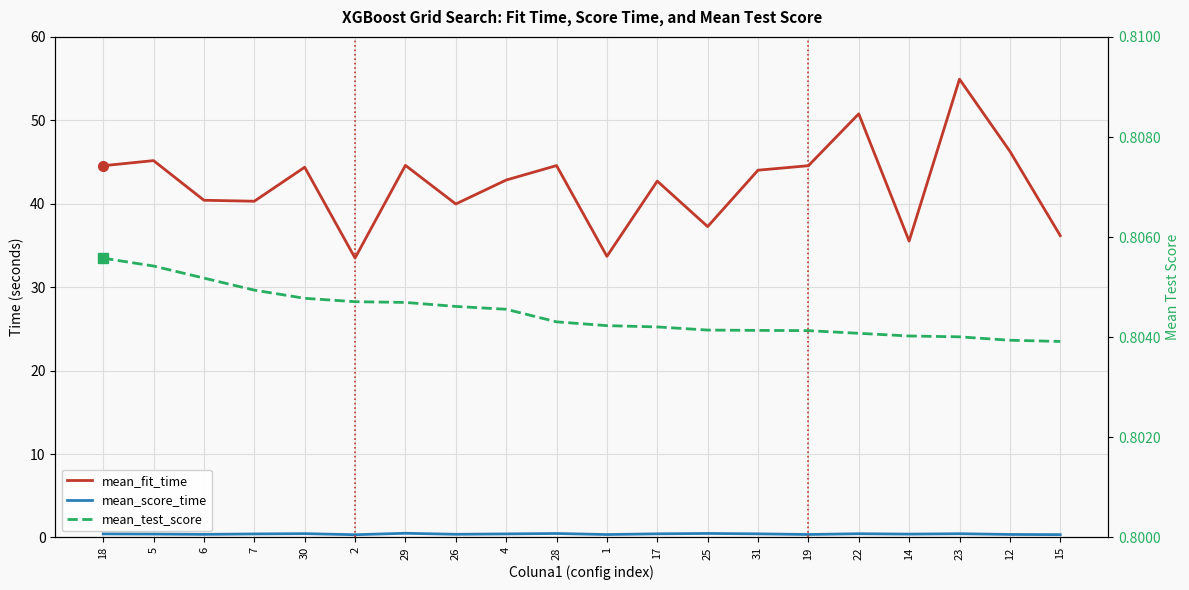

Count the number of categories in the chart.

20